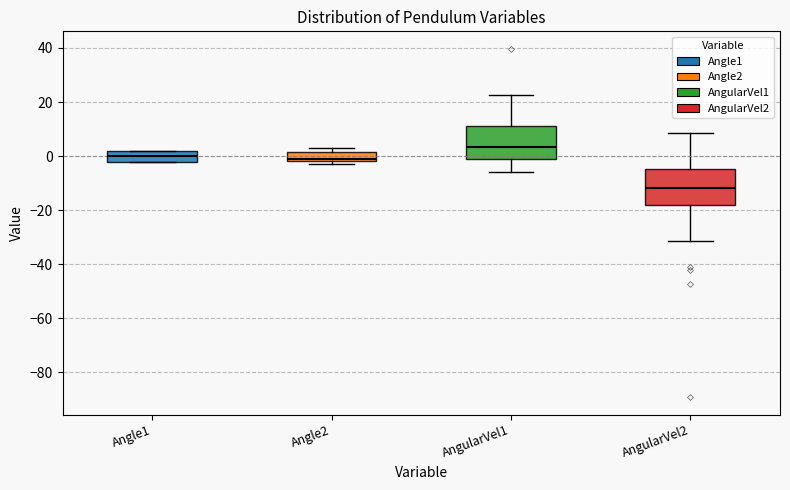

Where is the upper edge of the box for Angle1 on the y-axis? The values are not printed on the chart, so give them approximately, as read against the axis.

2